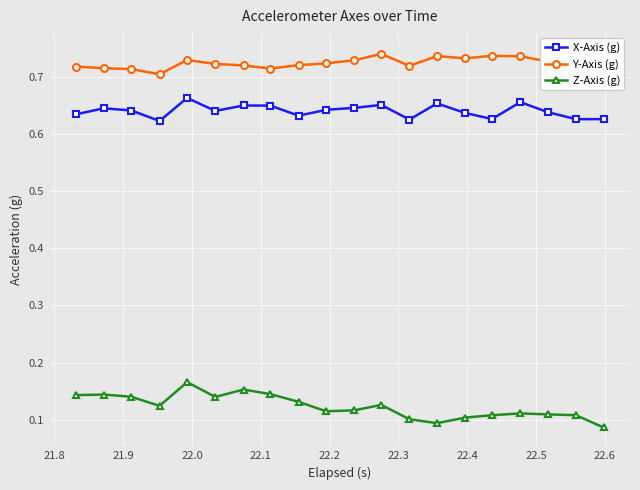

What is the average value of the Y-Axis (g) series?

0.7